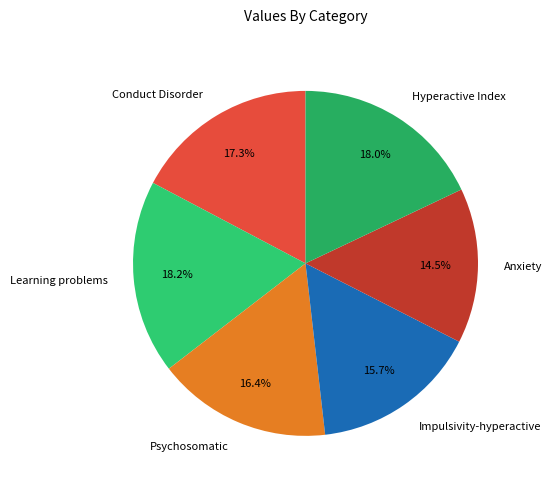

Which has a higher value, Conduct Disorder or Anxiety?

Conduct Disorder